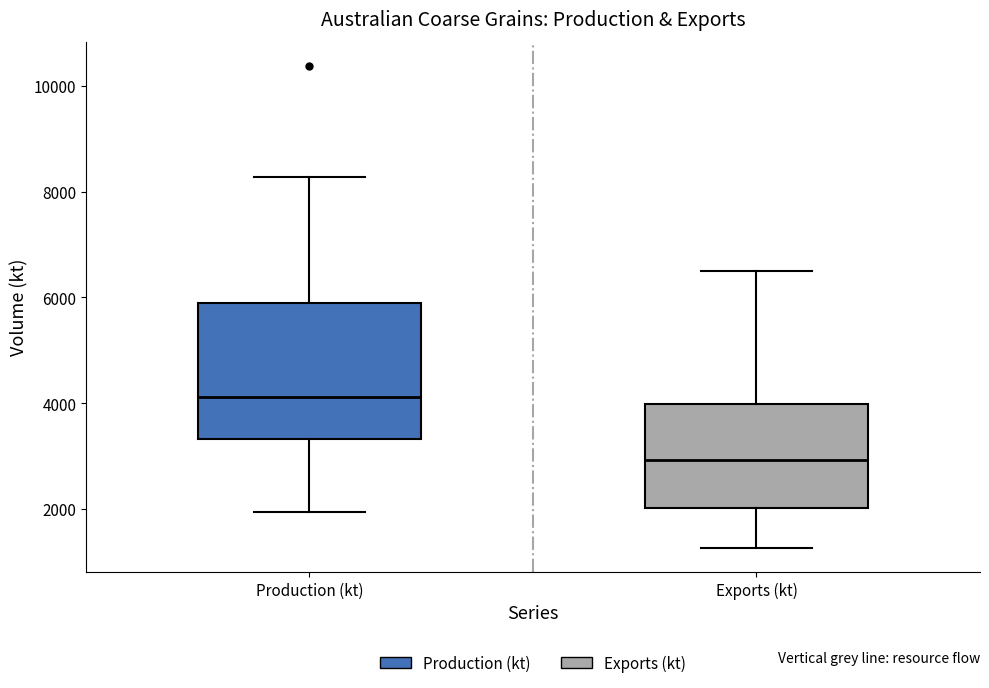

Which box's median line is the lowest?

Exports (kt)